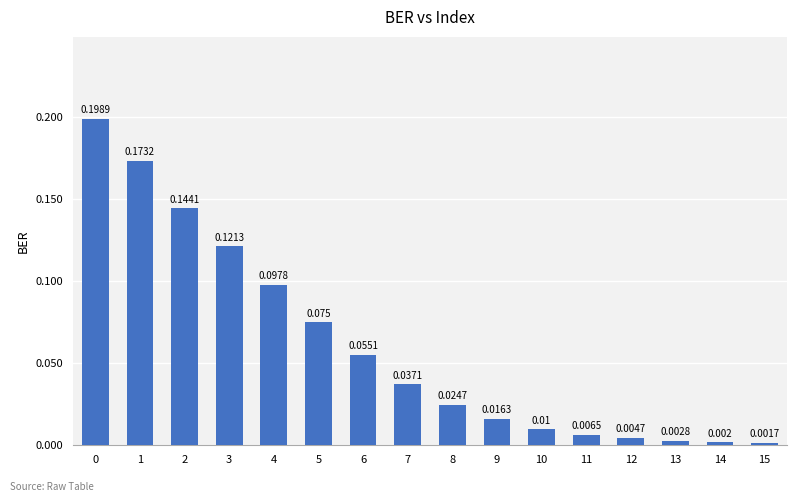

Reading left to right, what are all the values shown in this chart?

0.2	0.2	0.1	0.1	0.1	0.1	0.1	0.0	0.0	0.0	0.0	0.0	0.0	0.0	0.0	0.0